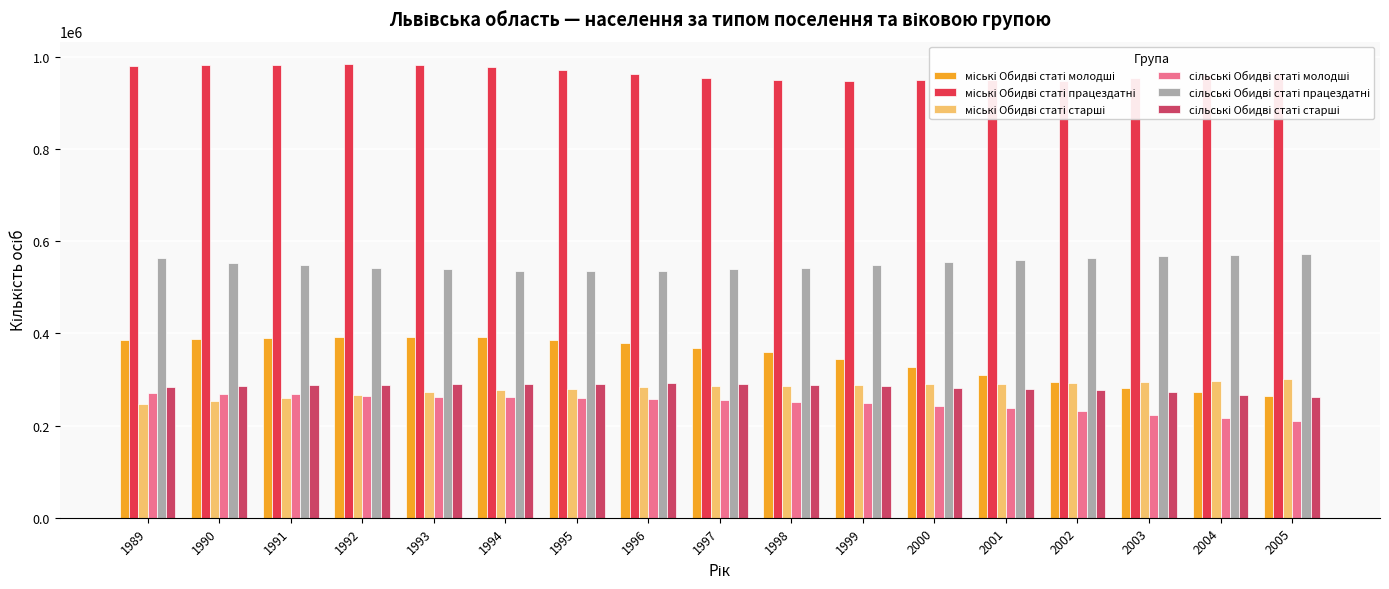

What is the value of the міські Обидві статі старші bar at the 14th from the left?

292729